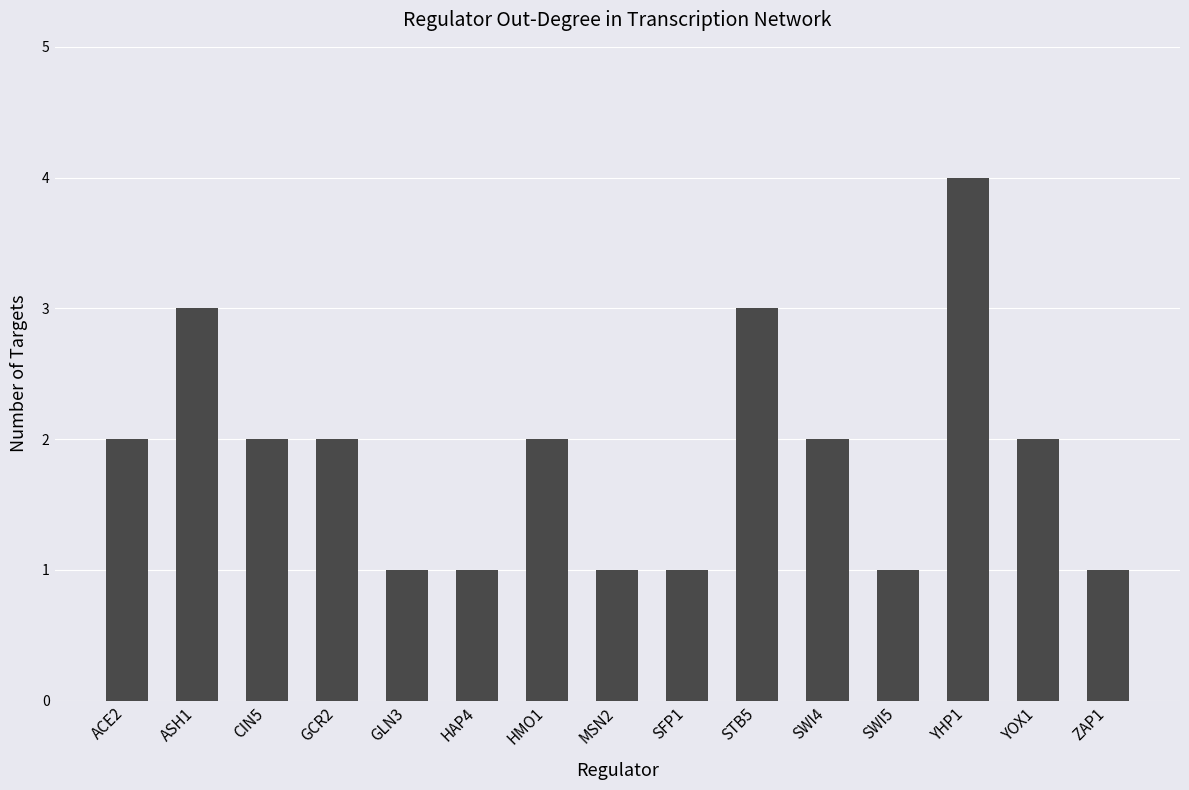

What is the value of the 6th bar from the left?

1